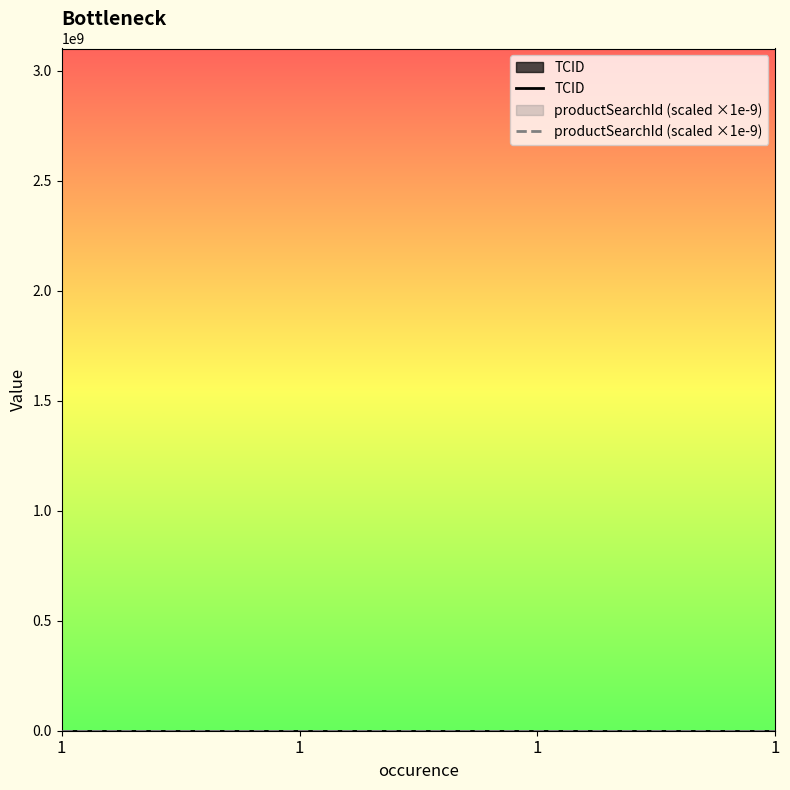

Rank the series at 1 from highest to lowest value.

productSearchId (scaled ×1e-9), TCID